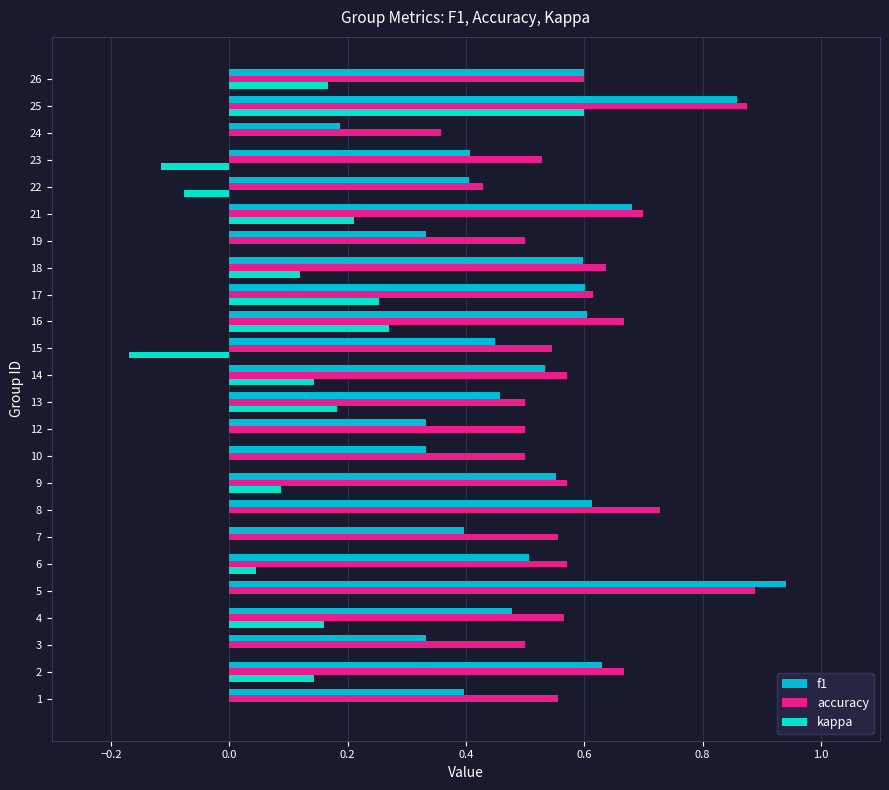

Which series changed the most between 8 and 21?

kappa